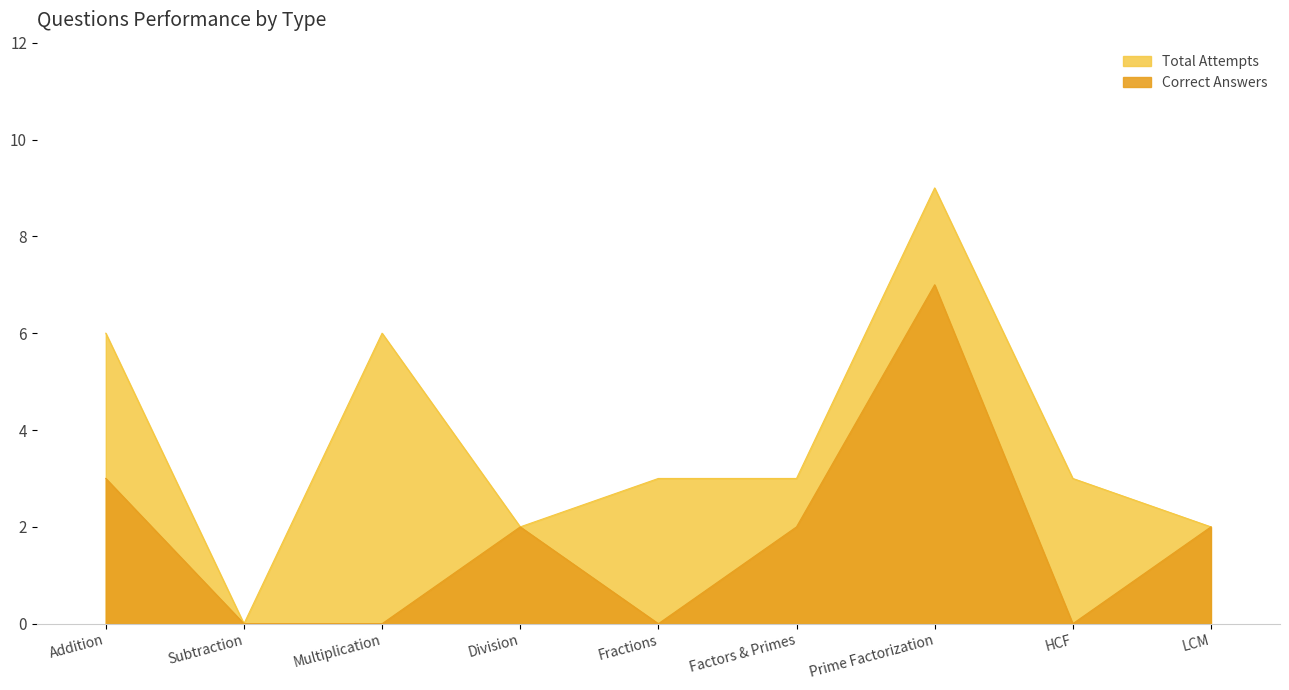

What is the label of the 9th point from the left?

LCM